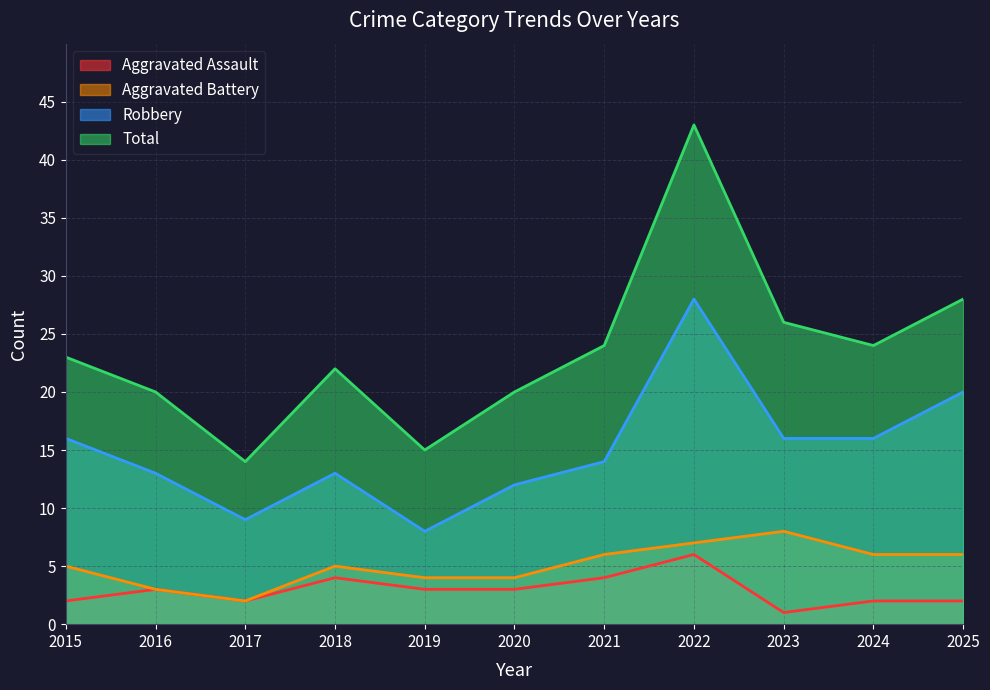

What are all the series names shown in the legend?

Aggravated Assault, Aggravated Battery, Robbery, Total